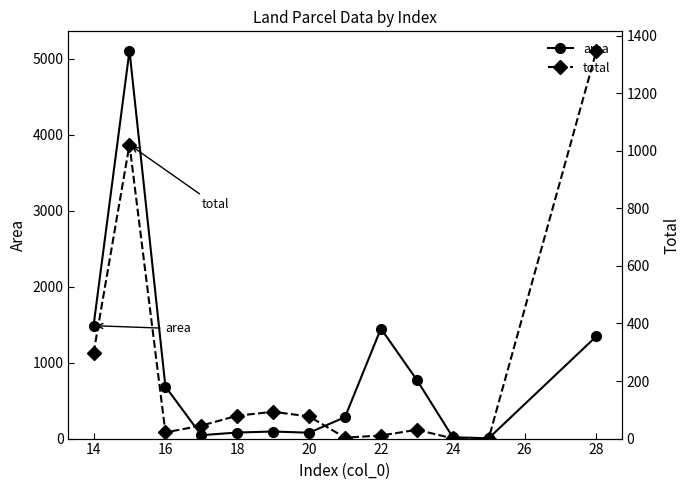

True or false: area has more than 0 interior local peaks.

True